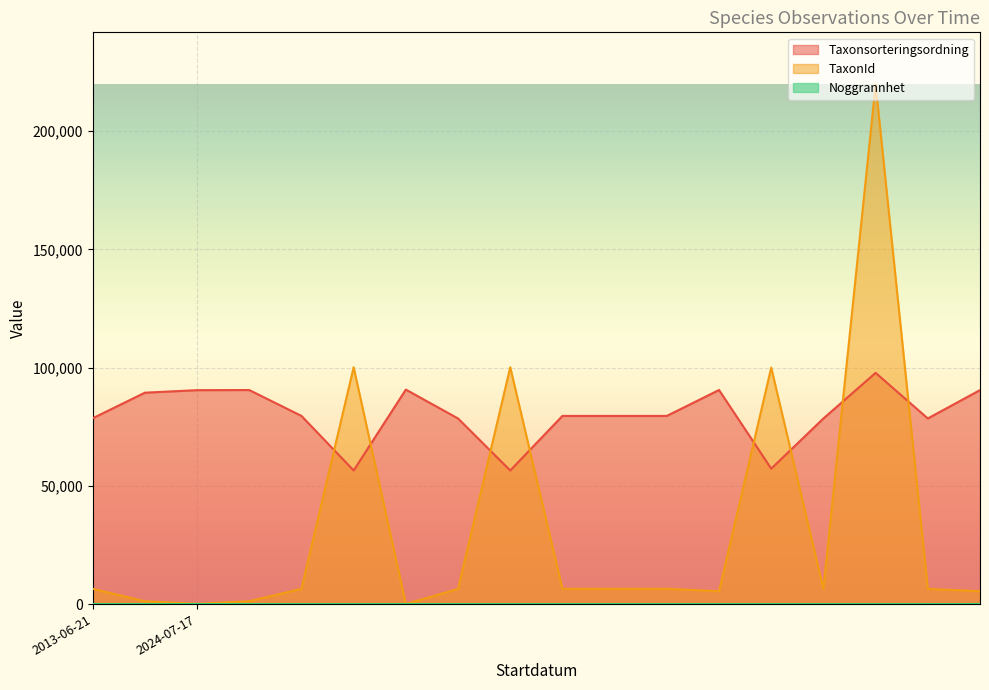

How many values in the Noggrannhet series exceed 10?

2